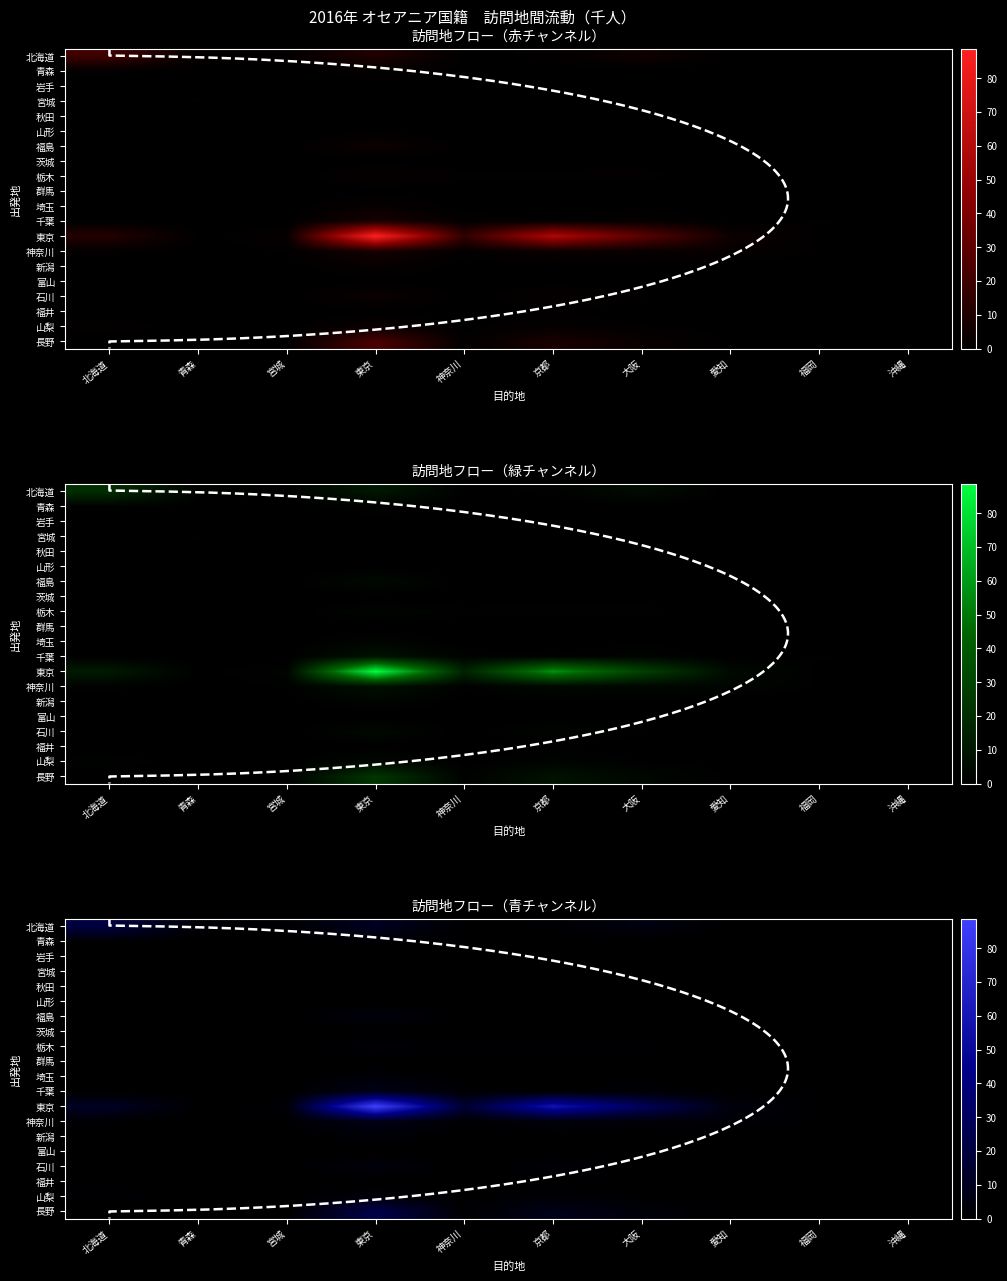

Where is 山梨 nearest to the value 1?

大阪